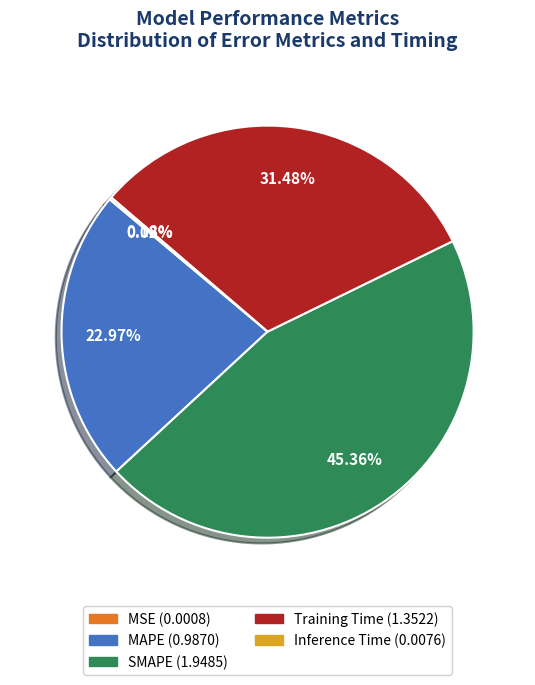

Is there a majority slice in this chart?

No